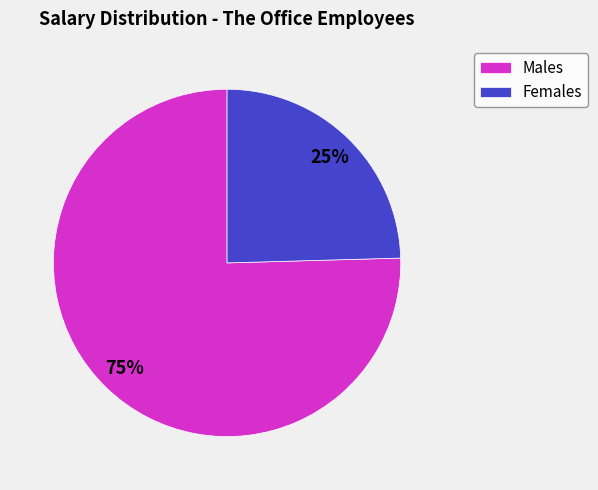

Which category has the smallest portion of the pie?

Females